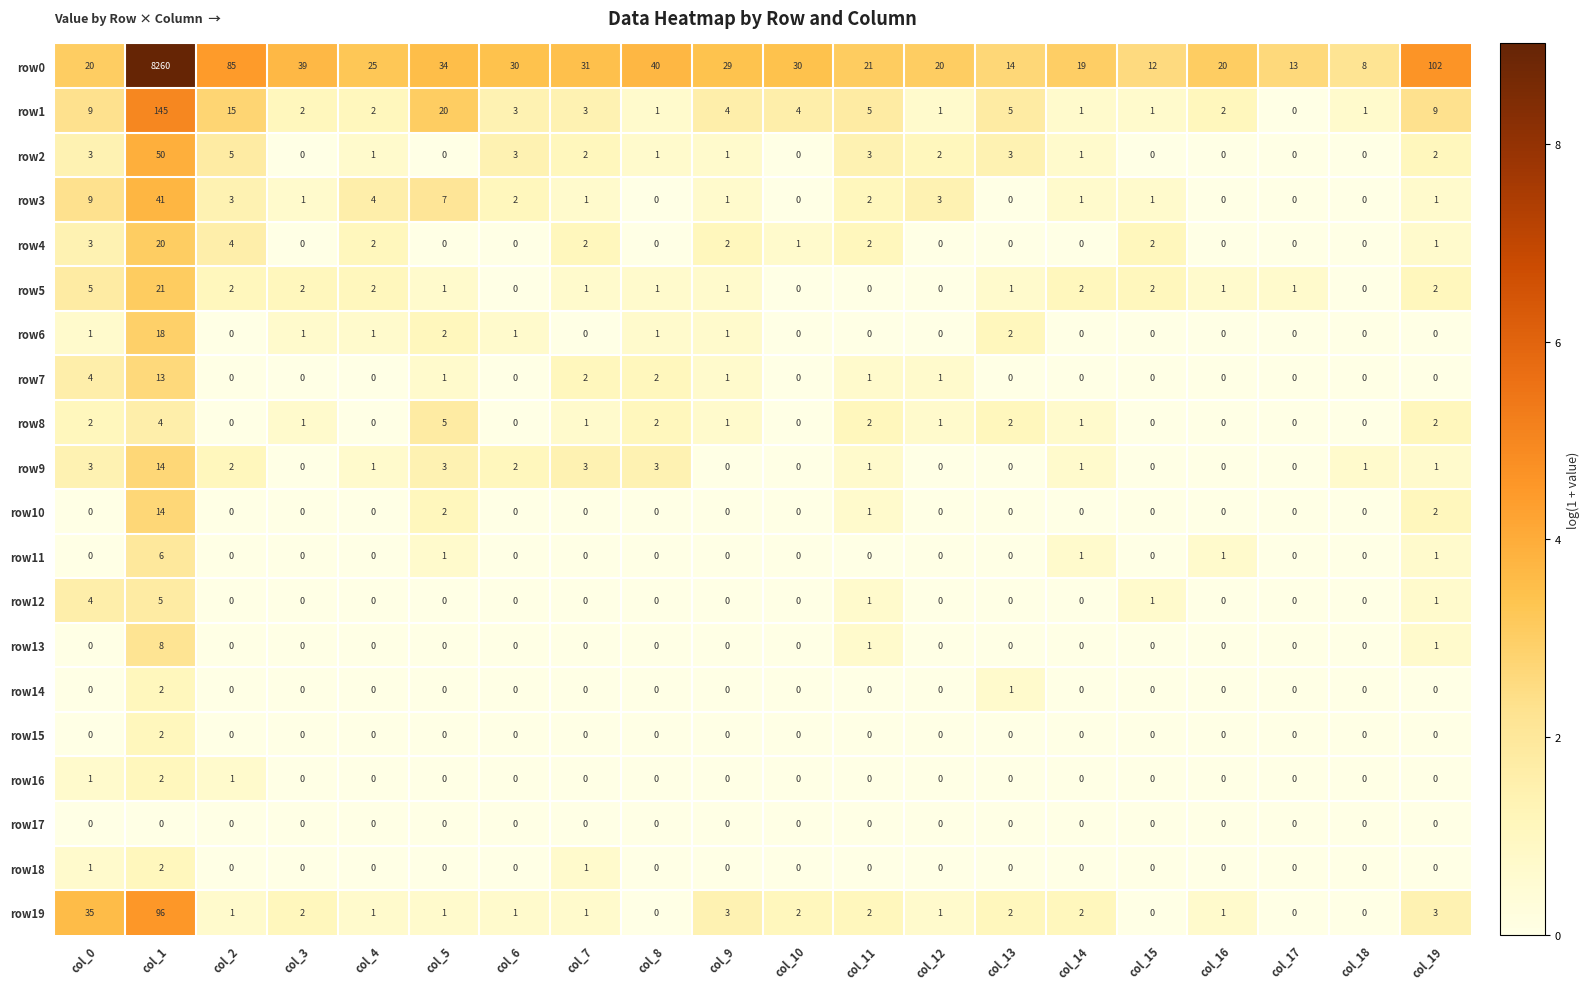

At which category is the sum across all series the highest?

col_1